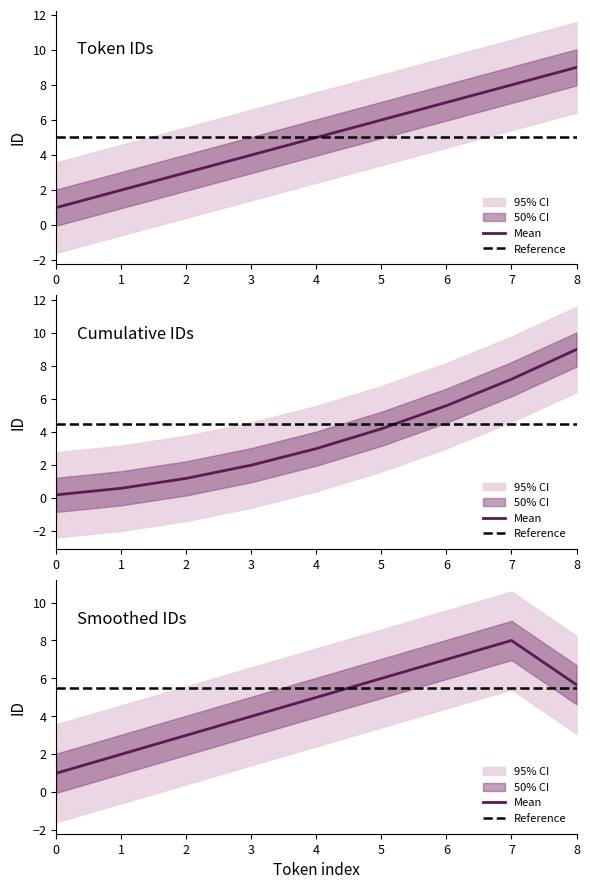

What is the value of the 9th point from the left?

9